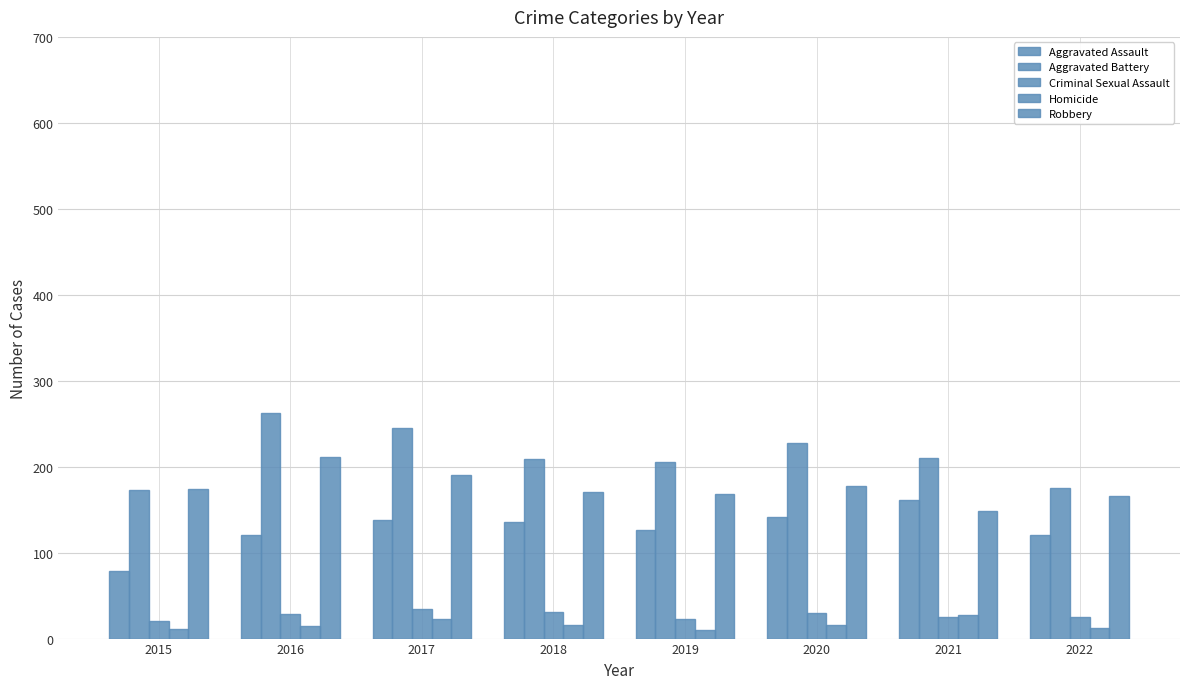

How many categories are shown in the chart?

8